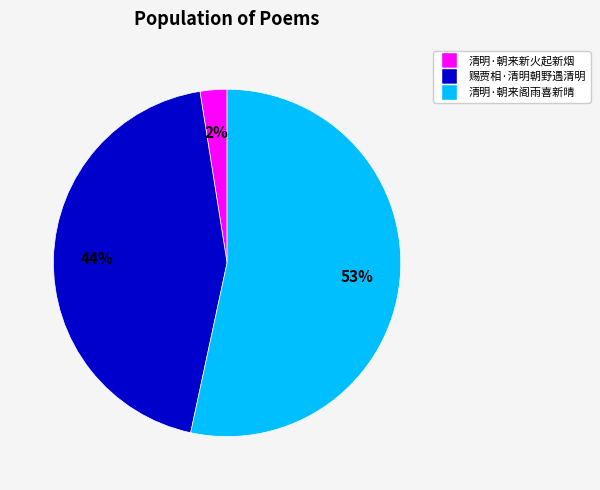

The 清明·朝来阁雨喜新晴 slice represents 64% of the pie. True or false?

False